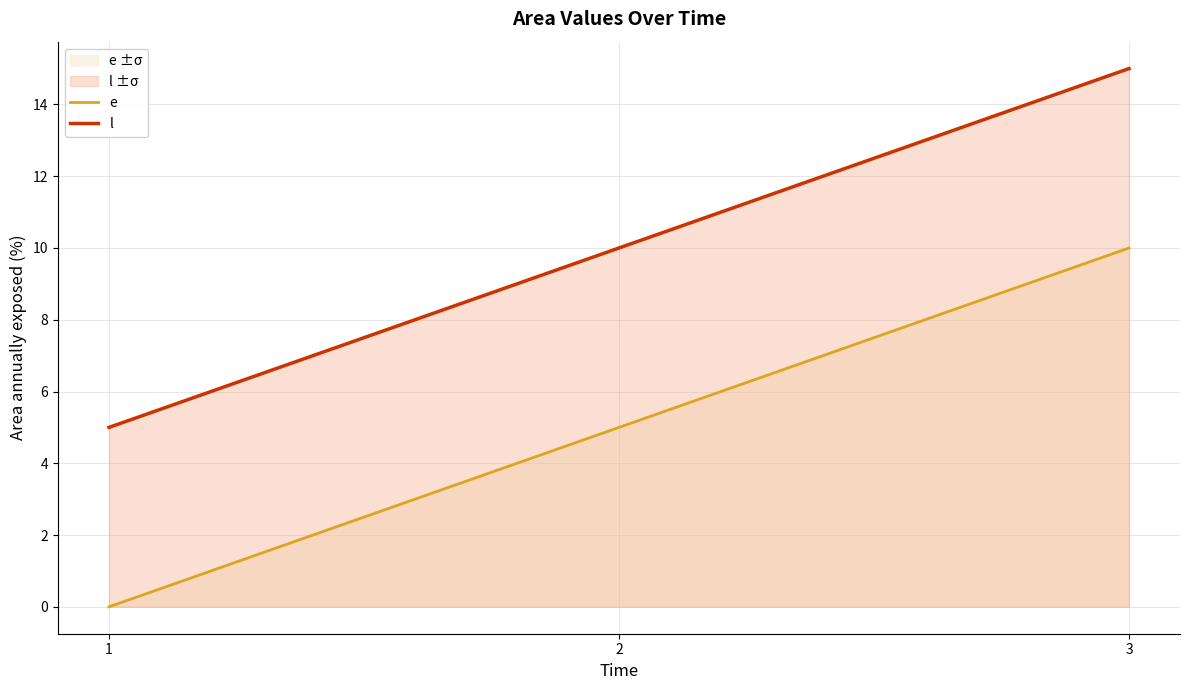

Where is e nearest to the value 5?

2